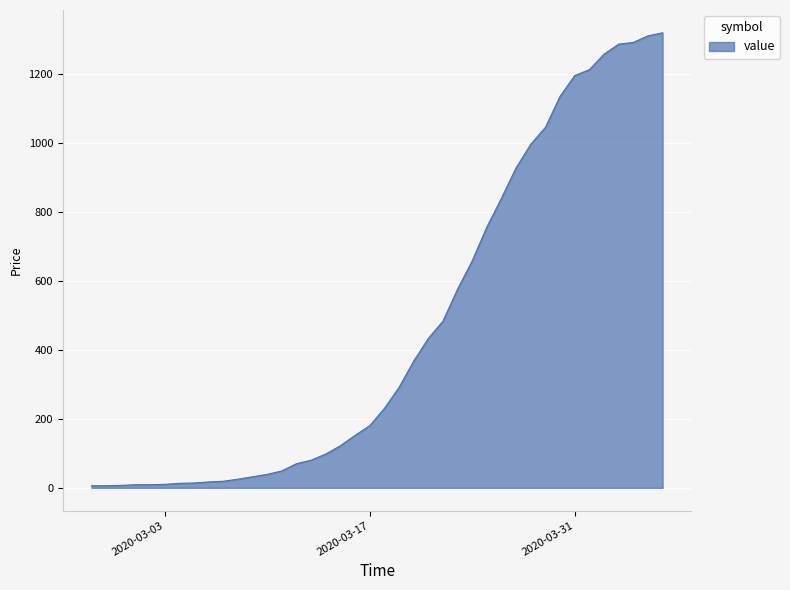

What is the greatest value displayed?

1319